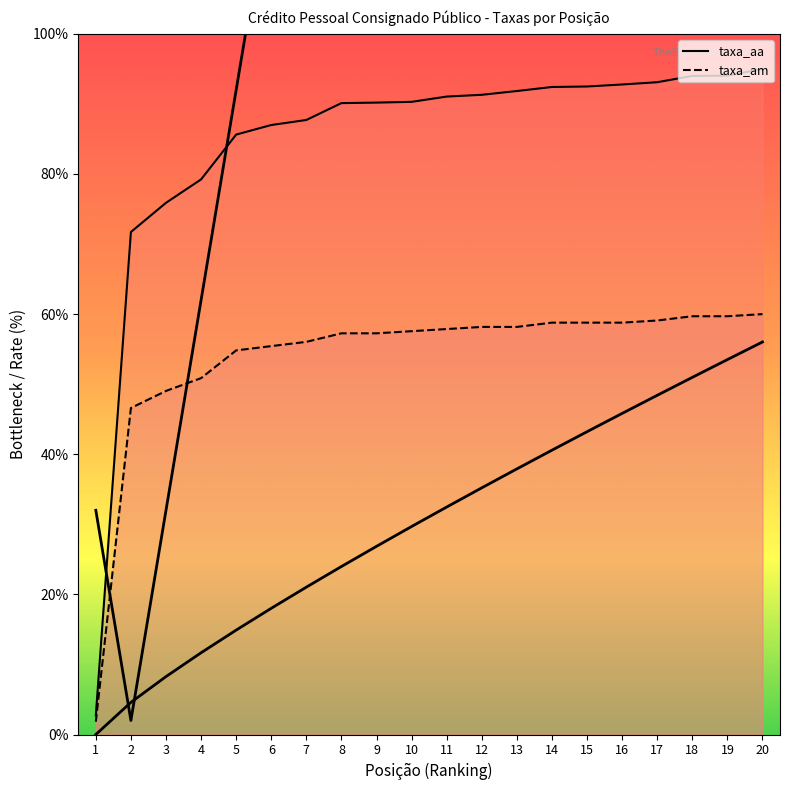

At which label is taxa_am closest to 30?

2